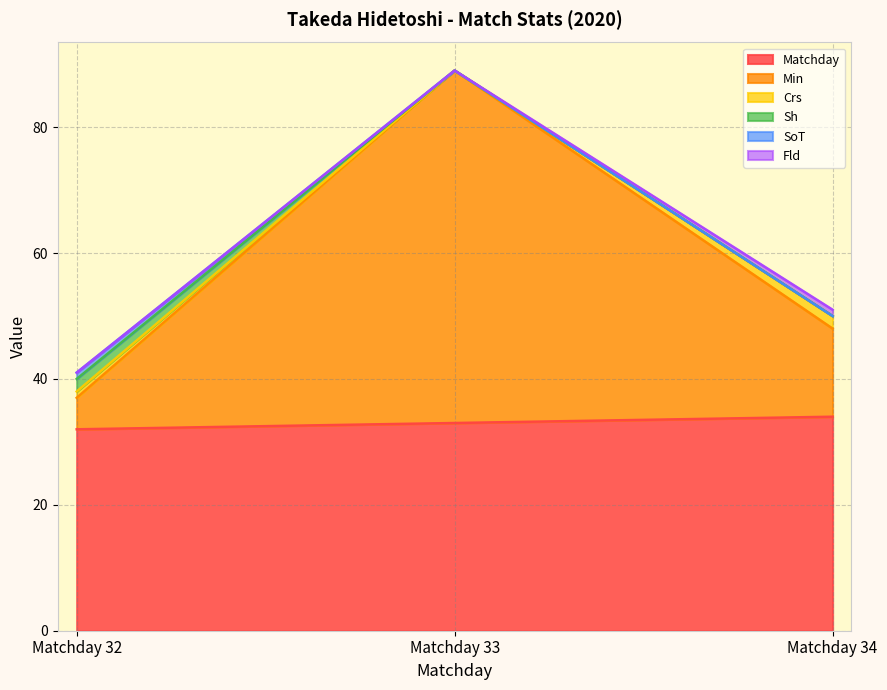

What are all the series names shown in the legend?

Matchday, Min, Crs, Sh, SoT, Fld